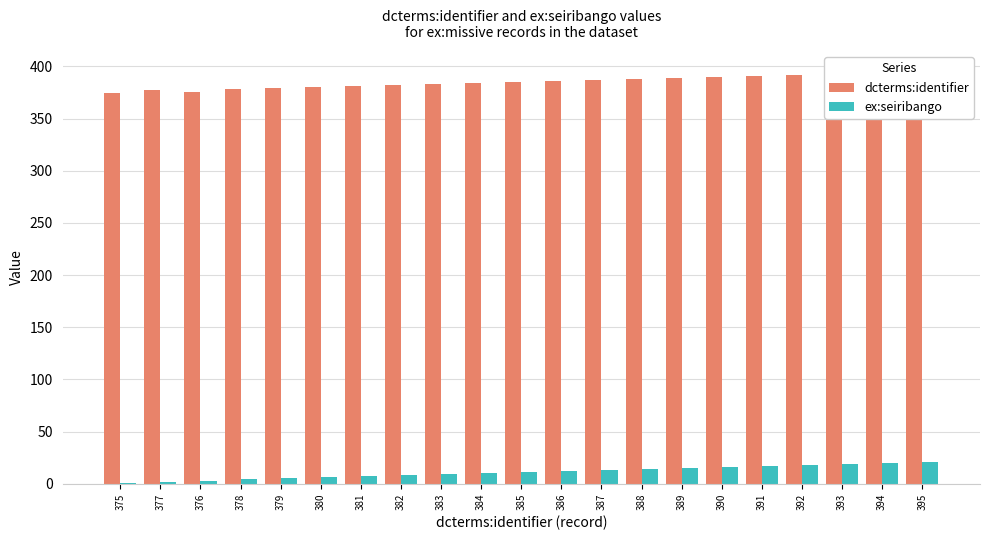

How many bars are there in each group?

2